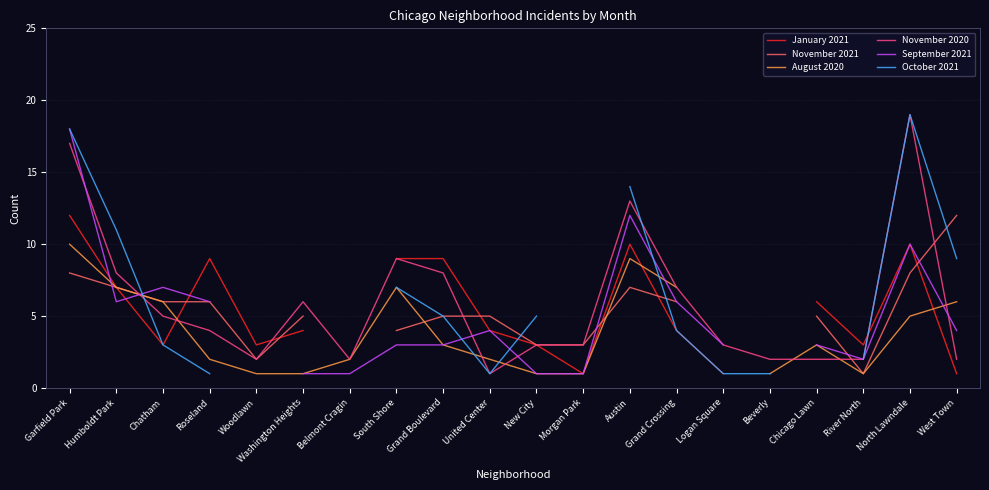

True or false: November 2020 has a value of 3 at Grand Boulevard.

False